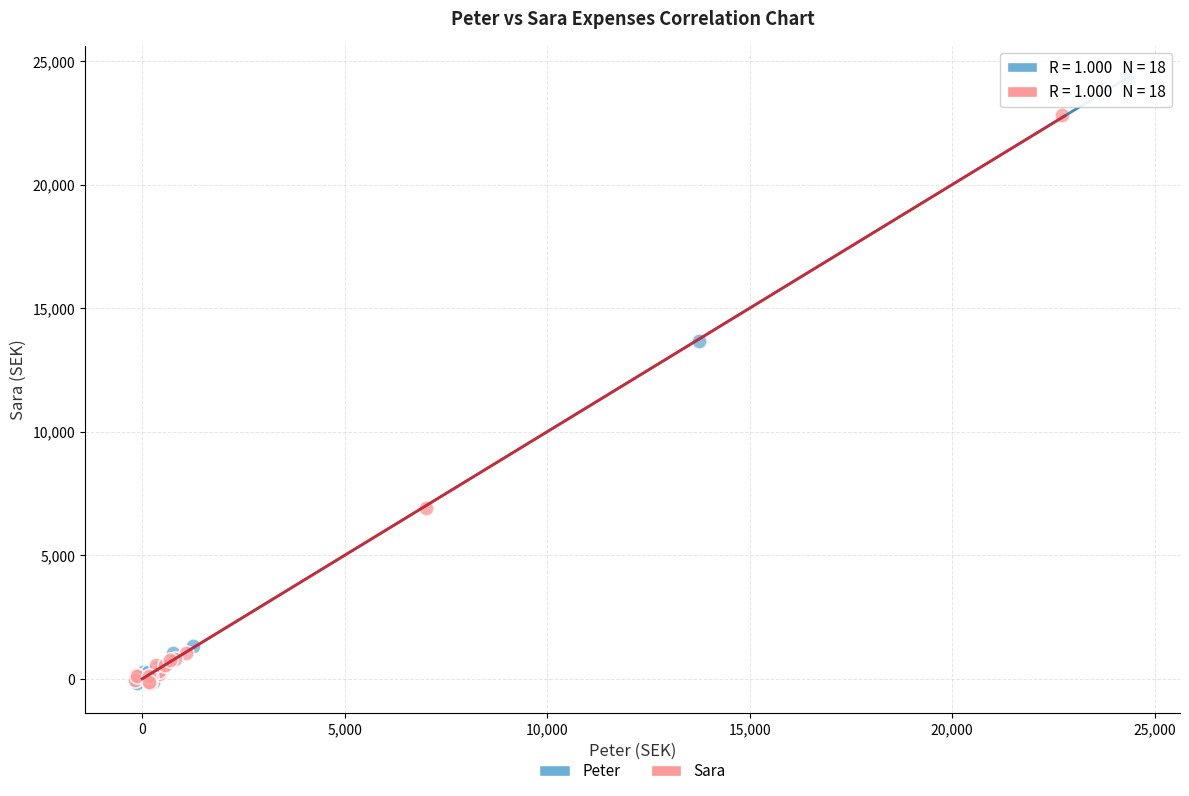

Which series has the largest Y range (max minus min)?

Peter